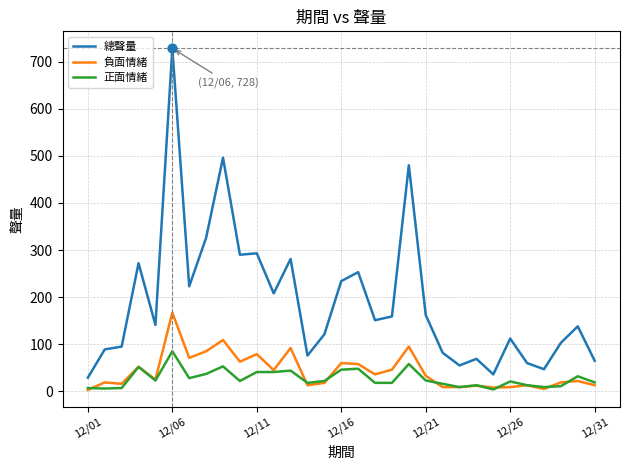

Which series has the widest spread of values?

總聲量